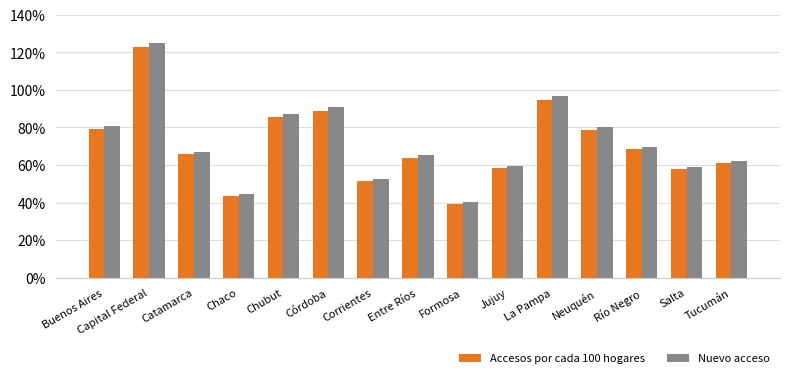

What is the value of the Nuevo acceso bar at the 10th from the left?

59.6